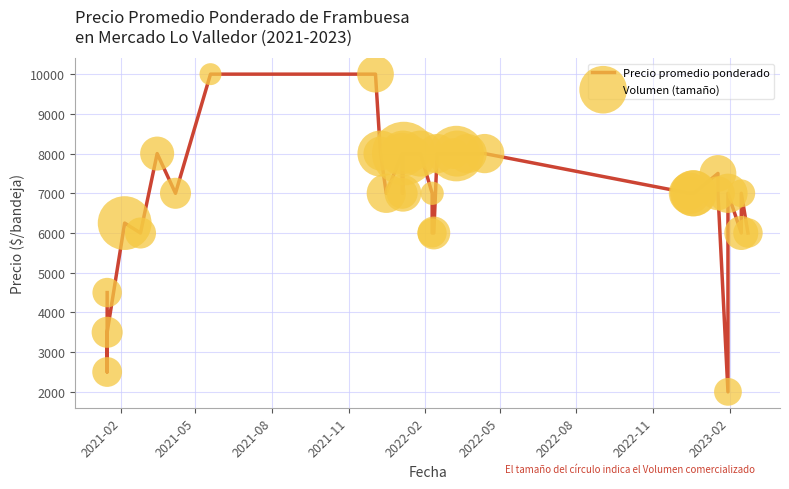

Which series reaches the maximum Y coordinate?

Precio promedio ponderado